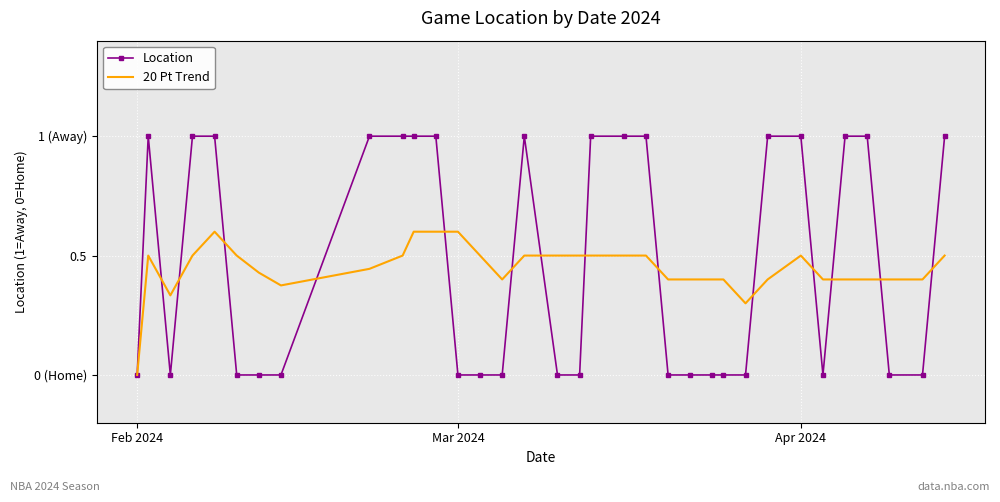

What are all the series names shown in the legend?

Location, 20 Pt Trend